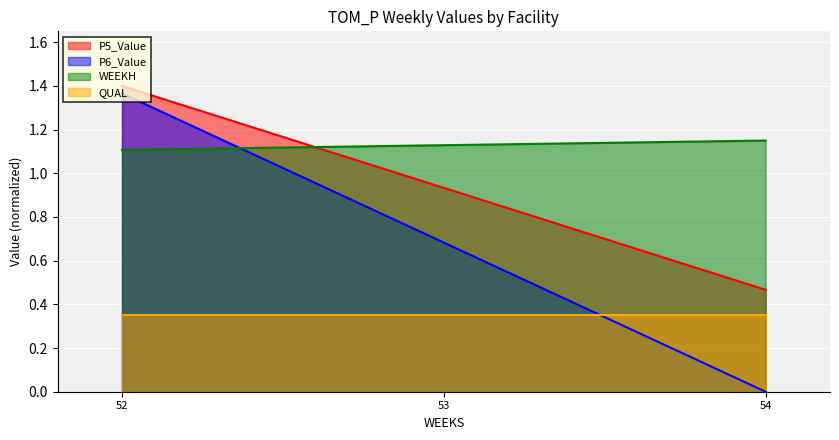

What is the spread (max minus min) of values at 54?

1.1